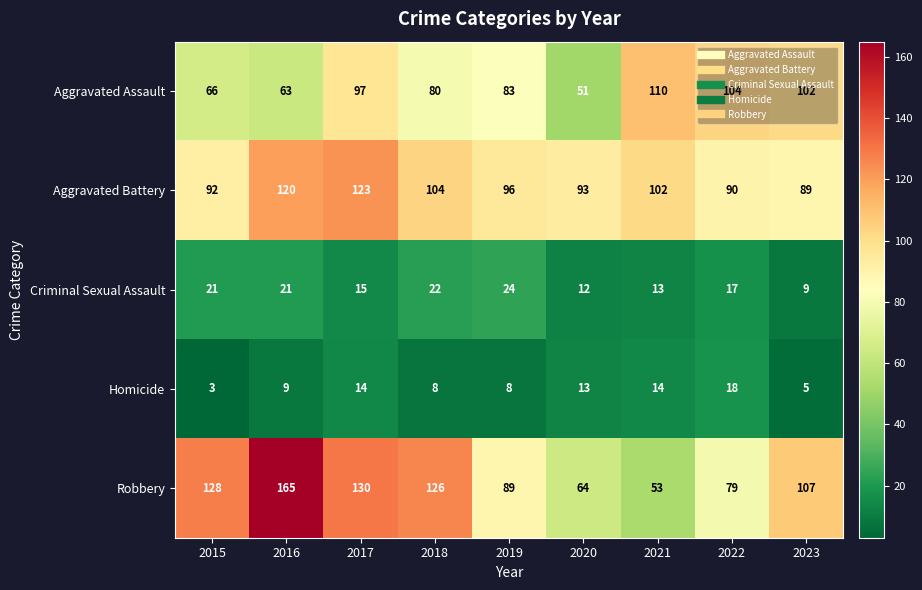

What is the total value across all series at 2016?

378